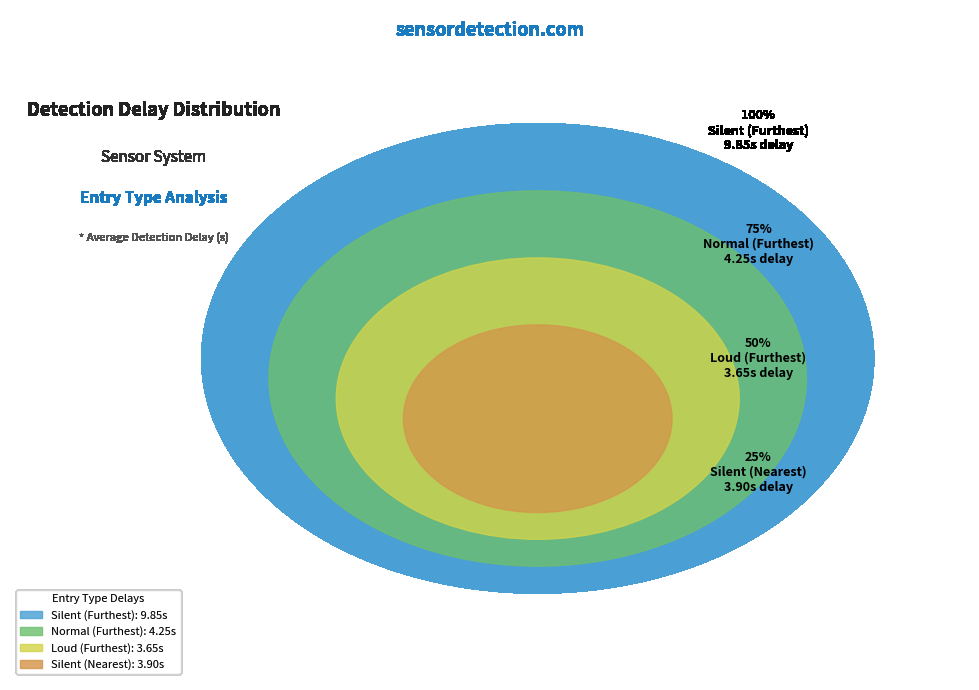

Count the number of slices in the pie.

4